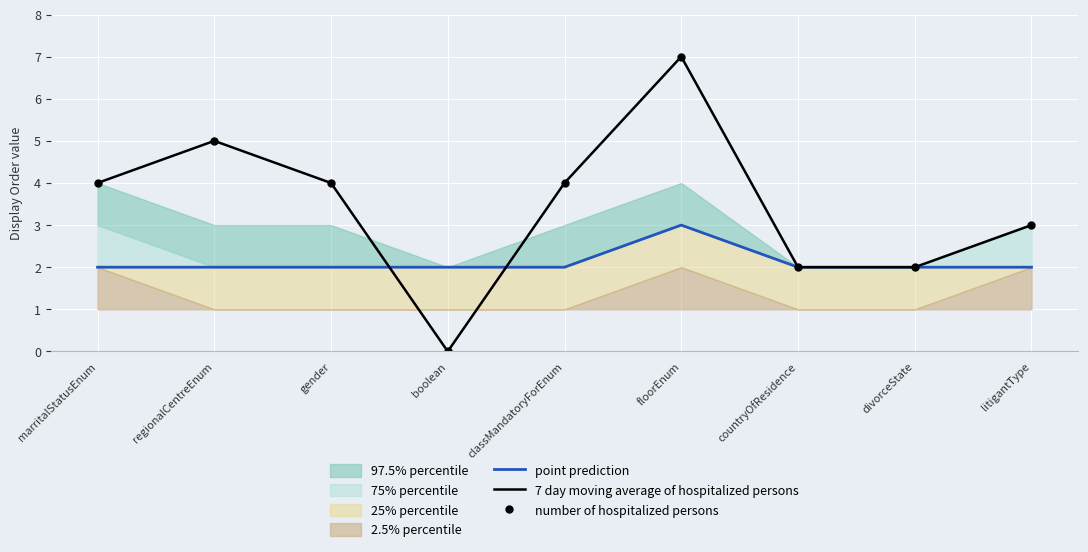

At which category does point prediction reach its first local peak?

floorEnum